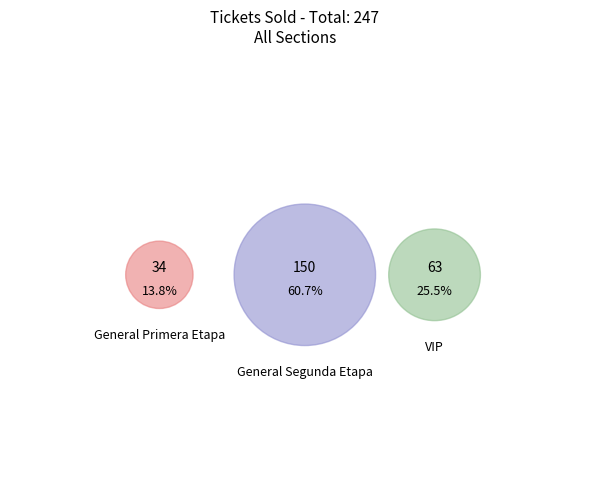

Which has a higher value, General Segunda Etapa or General Primera Etapa?

General Segunda Etapa